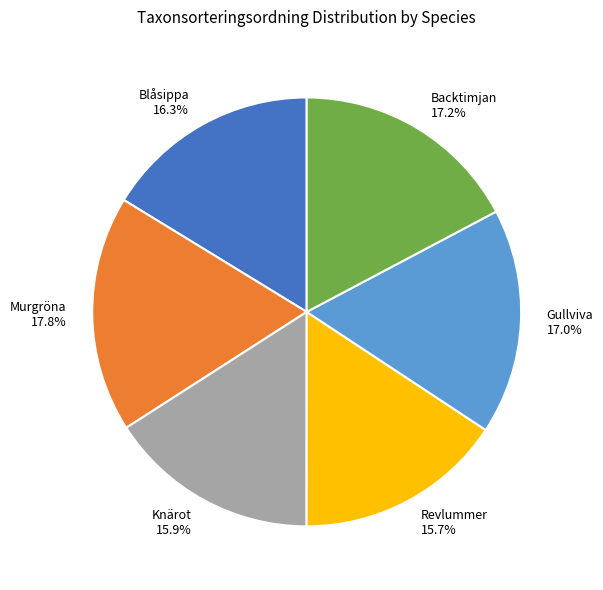

To the nearest percent, what is the difference between the Backtimjan and Murgröna slice percentages?

1%